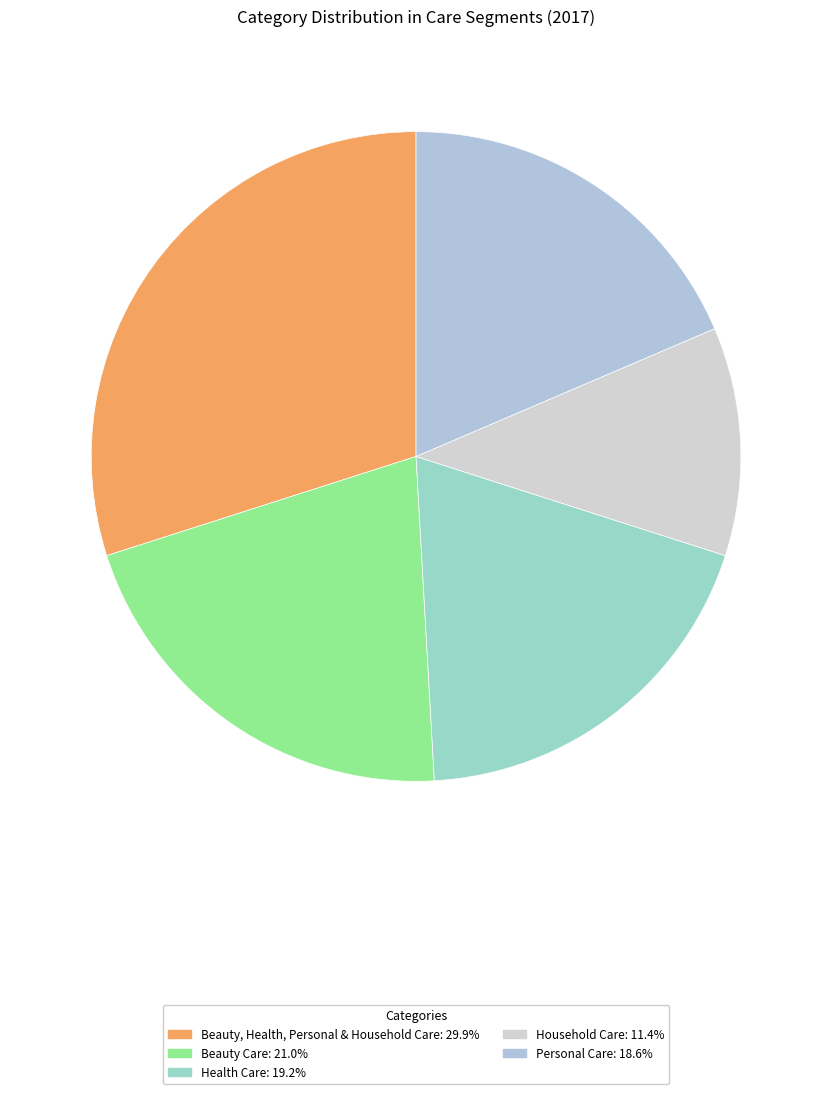

What is the total percentage of Household Care and Health Care?

30.5%